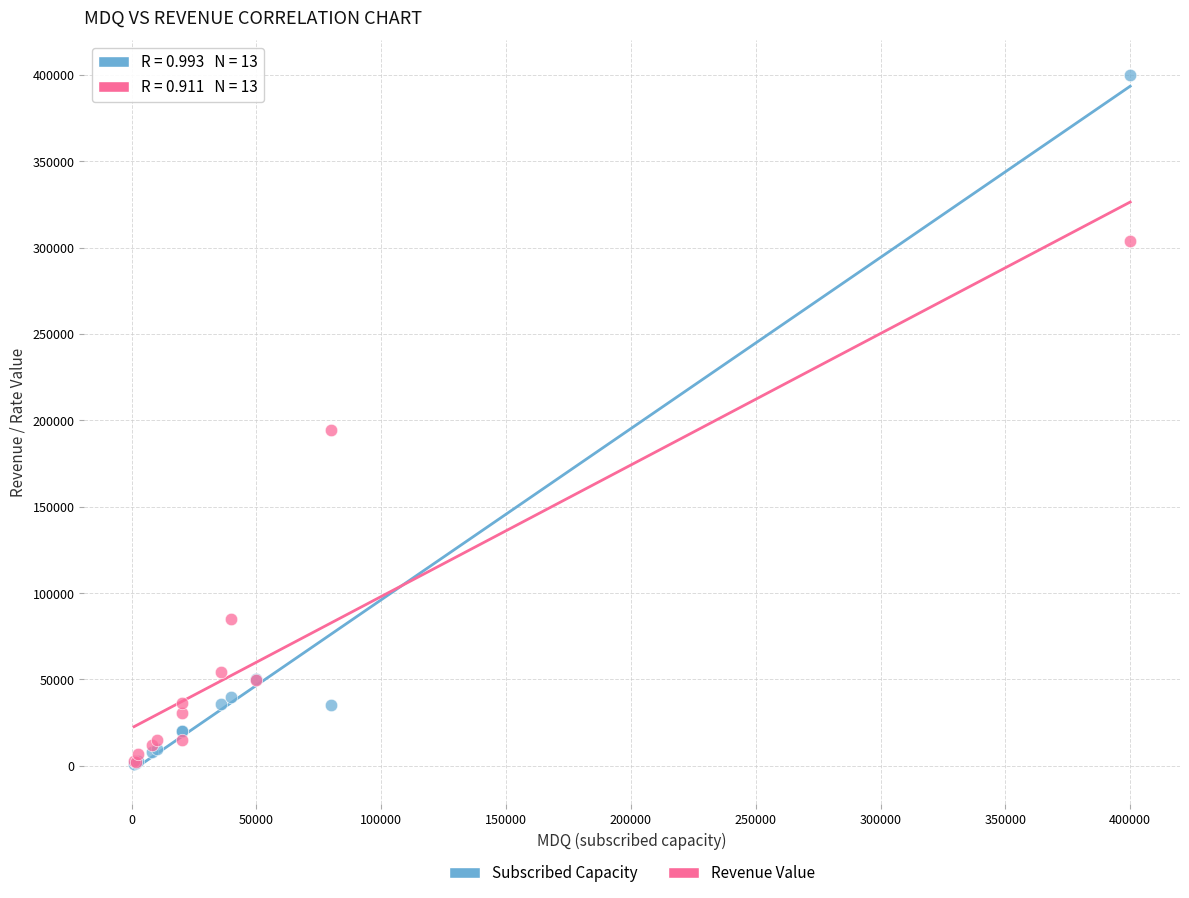

In the Subscribed Capacity series, what Y value is closest to 200500?

50000.0